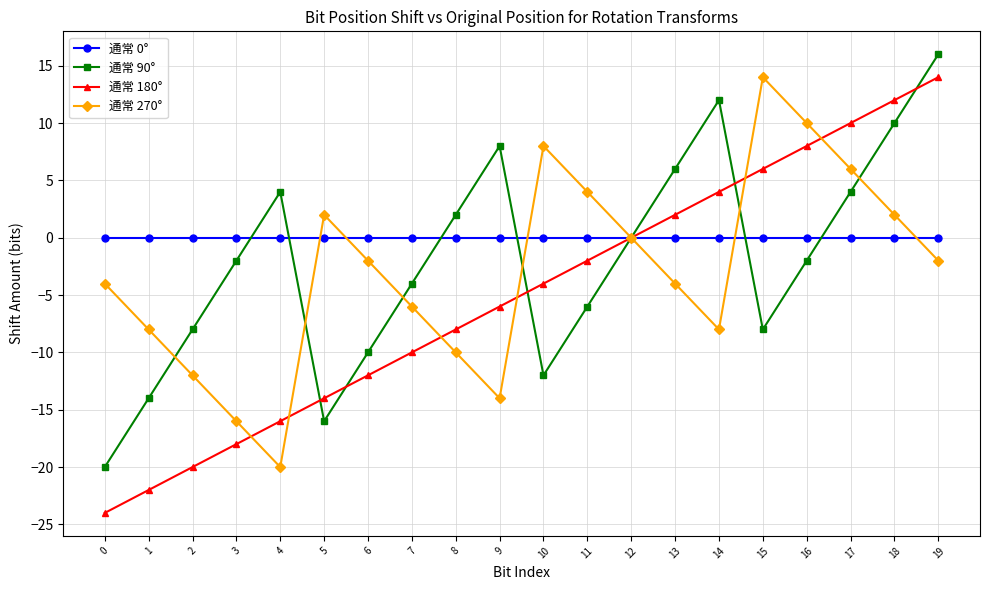

Which category has the highest value in the 通常 180° series?

19